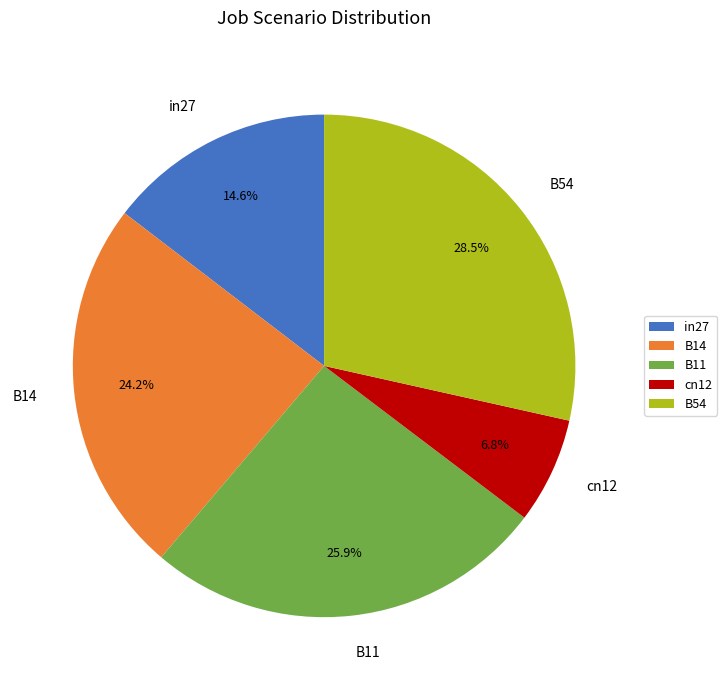

Approximately how many times larger is the value at B14 compared to B54?

0.8